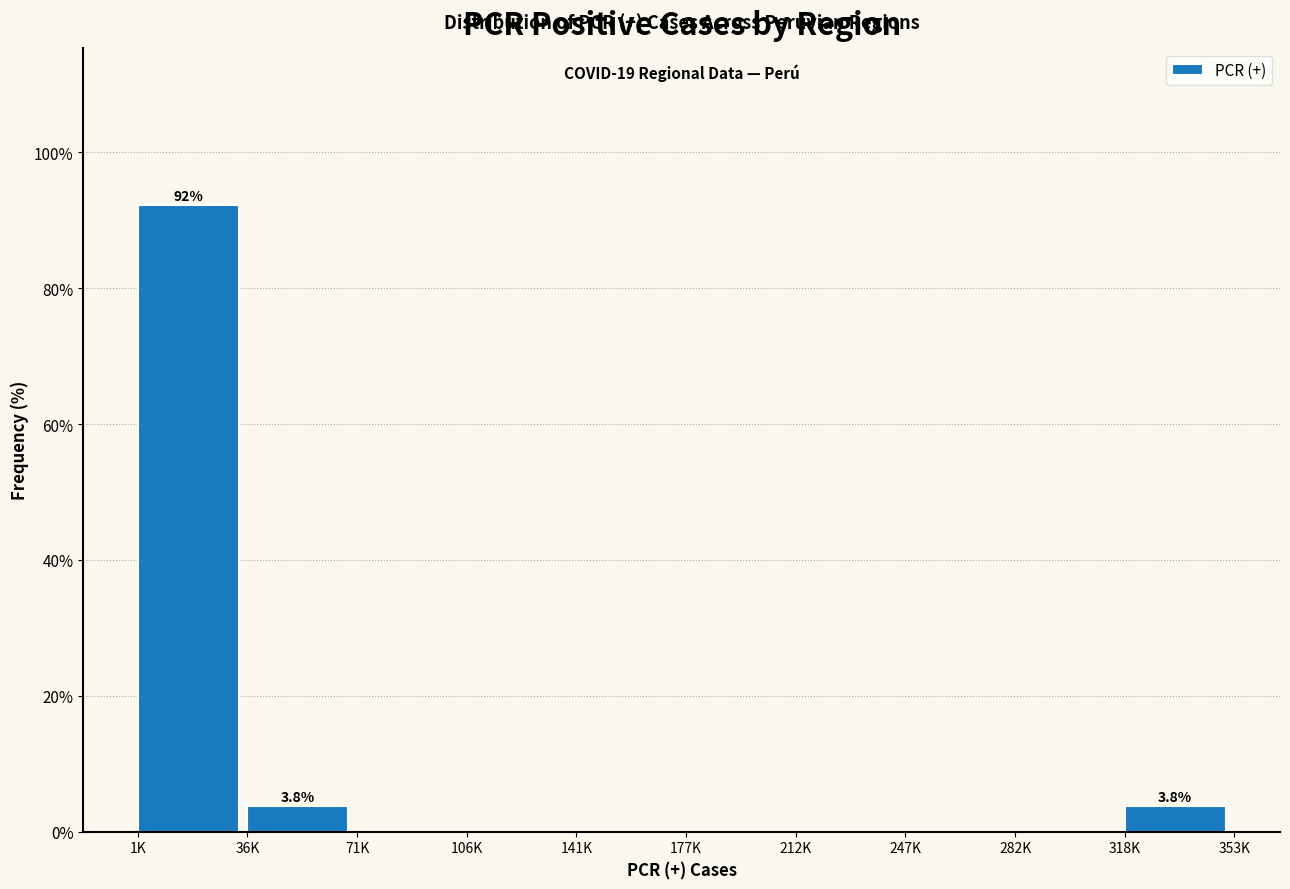

Reading left to right, extract all data points from this chart.

1K=92.3	36K=3.8	71K=0.0	106K=0.0	141K=0.0	177K=0.0	212K=0.0	247K=0.0	282K=0.0	318K=3.8